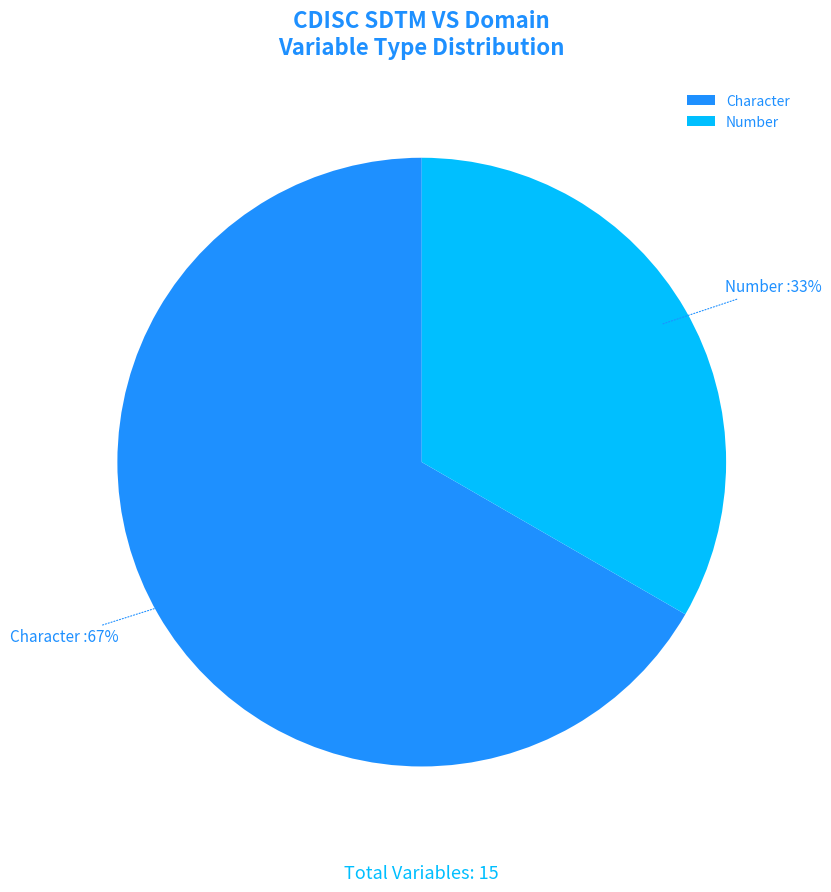

Is the sum of Number and Character greater than half?

Yes